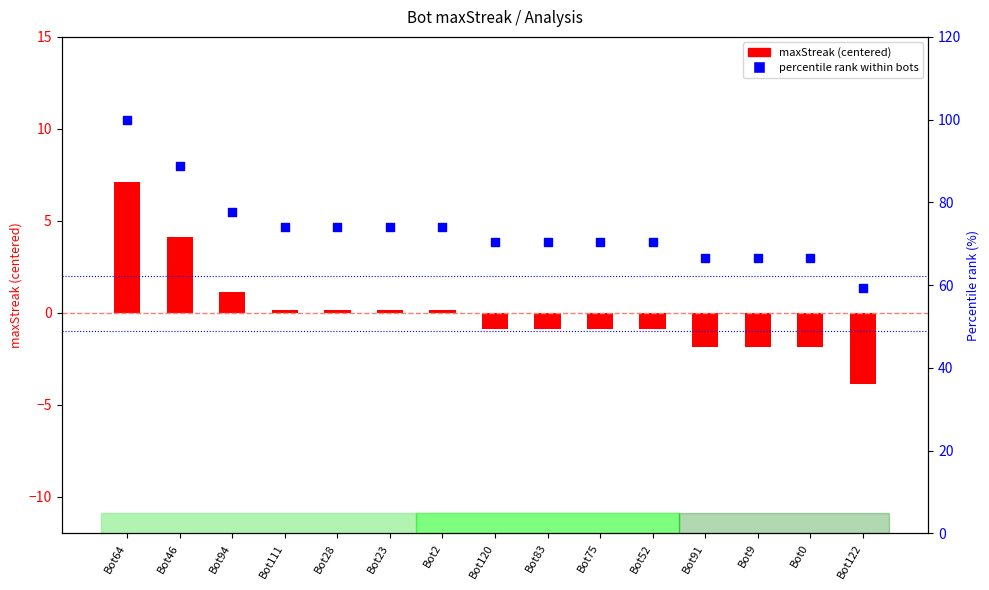

What are all the series names shown in the legend?

maxStreak (centered), percentile rank within bots